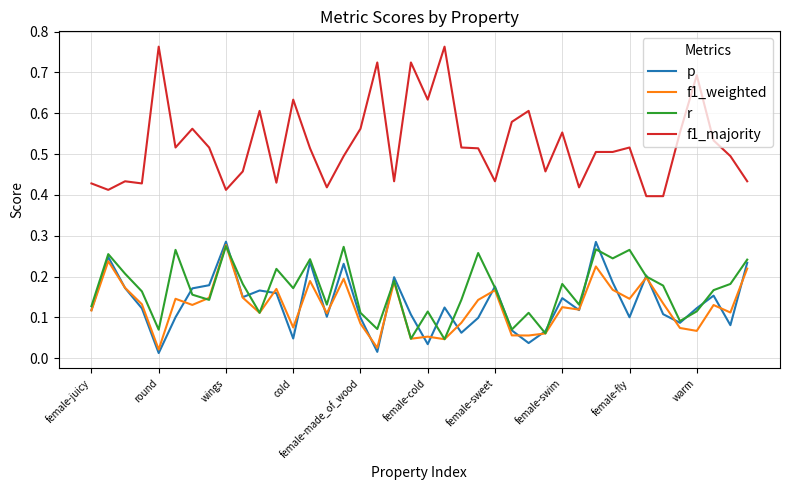

Count the number of categories in the chart.

40